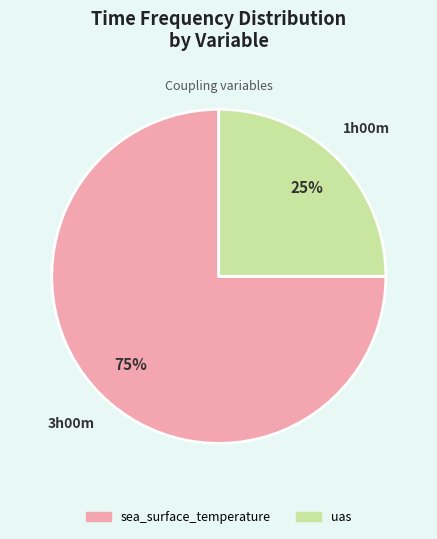

Rank the categories by value from highest to lowest.

sea_surface_temperature, uas